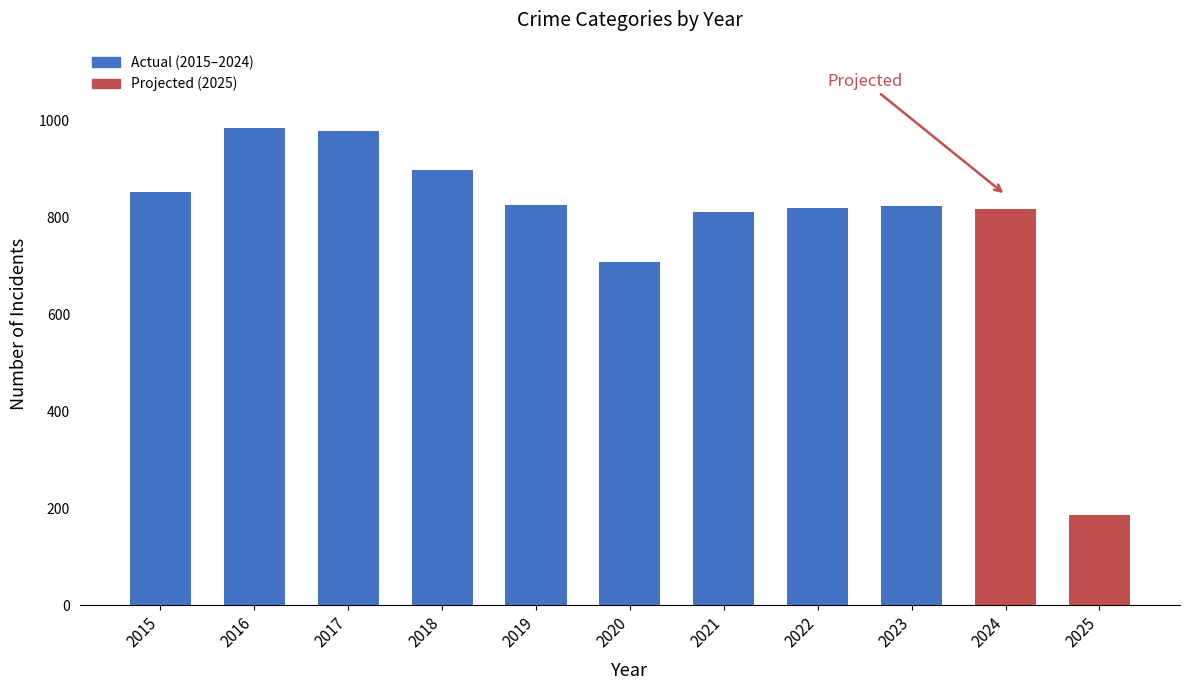

What is the minimum value shown in the chart?

186